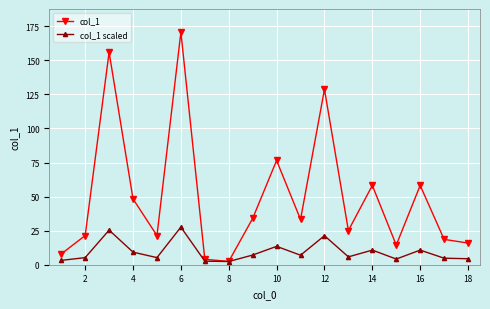

True or false: col_1 has more than 0 points higher than both neighbors.

True